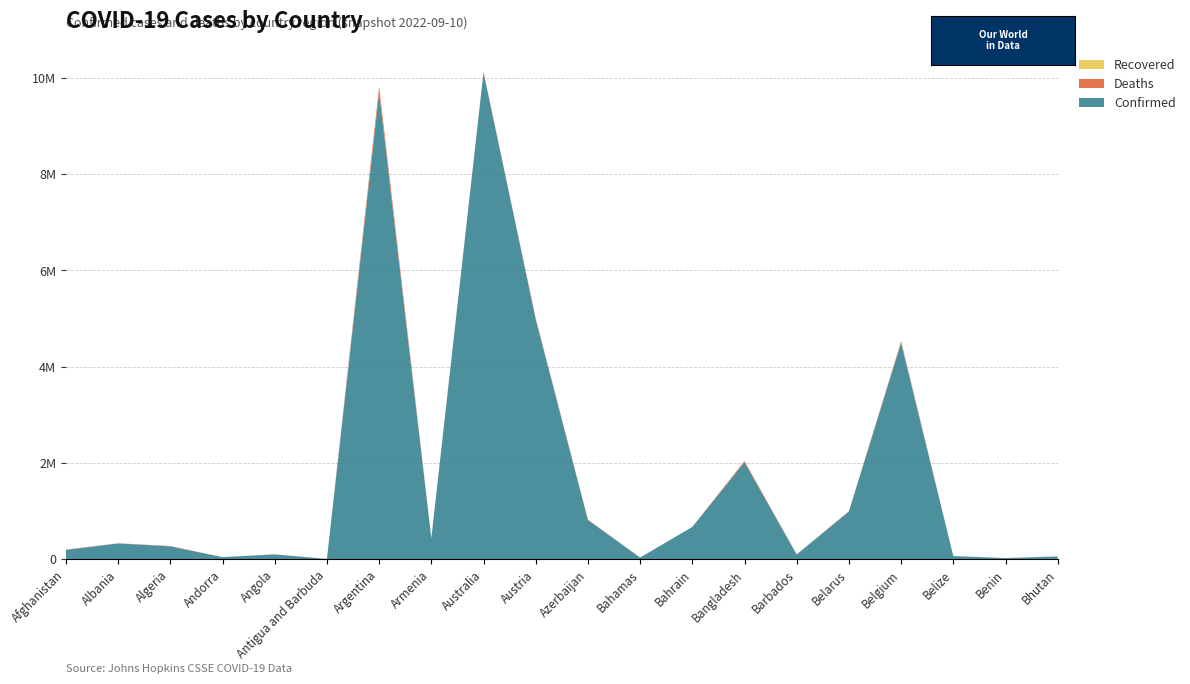

Reading left to right, transcribe all the data shown in this chart.

Confirmed: 195471	330842	270522	46113	103131	8974	9689861	436727	10111728	4984809	817322	37125	673498	2014355	101809	994037	4497199	68473	27490	61233
Deaths: 7786	3584	6879	155	1917	145	129769	8662	14421	20678	9849	823	1518	29331	556	7118	32575	680	163	21
Recovered: 0	0	0	0	0	0	0	0	0	0	0	0	0	0	0	0	0	0	0	0